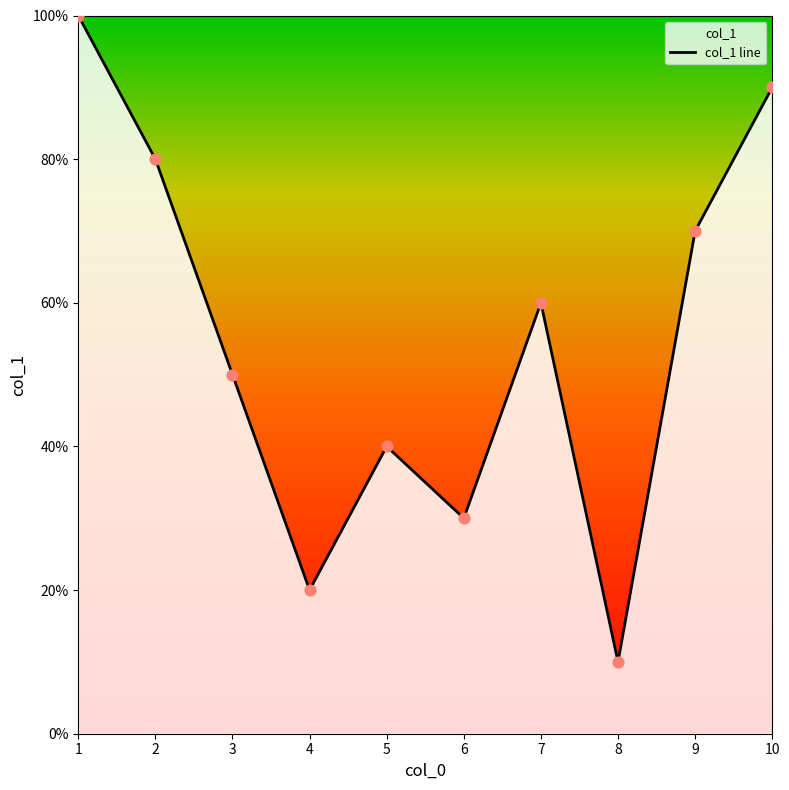

What is the change in value from 6 to 8?

-20